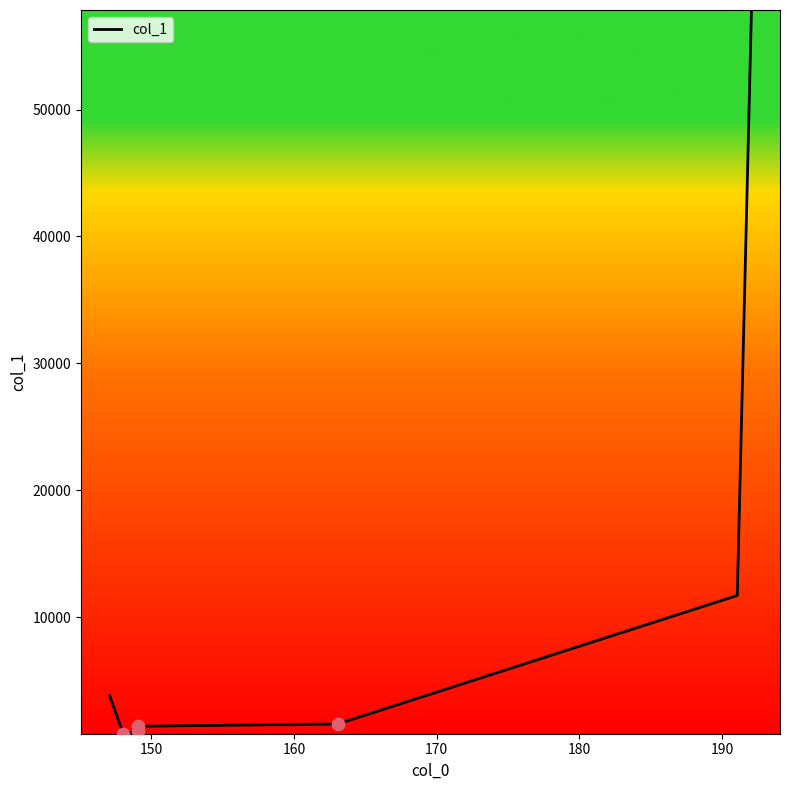

What is the sum of all values?

78301.8